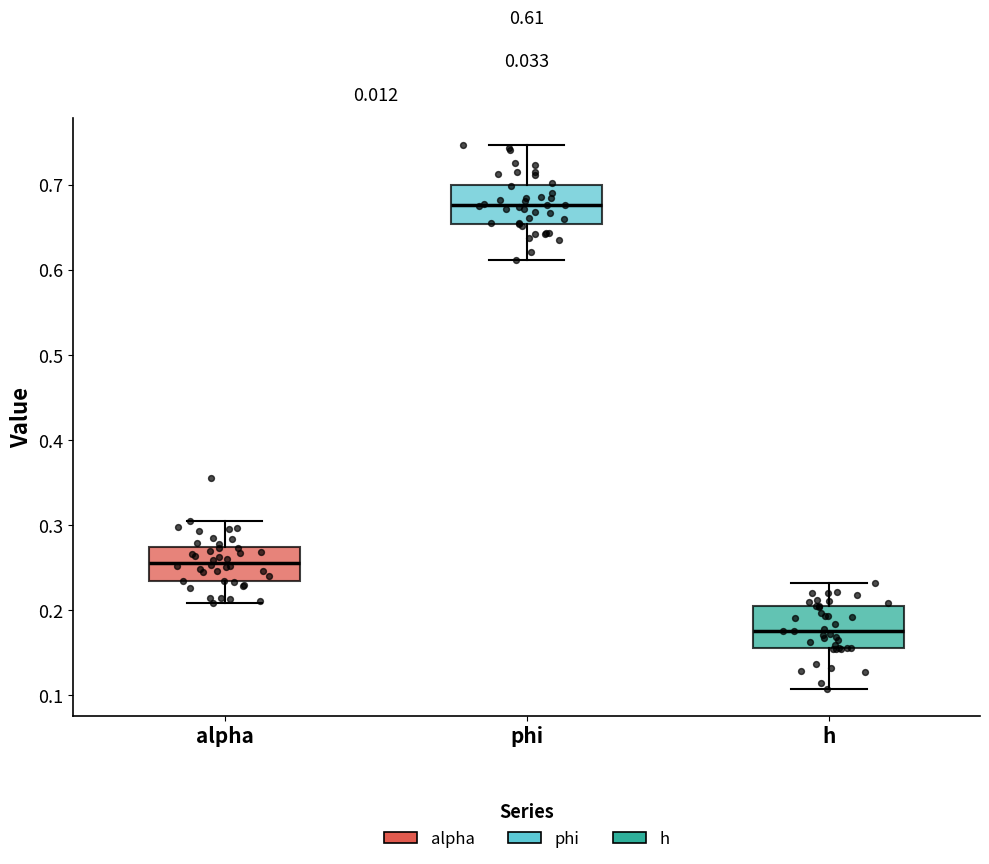

Which box's median line is the highest?

phi